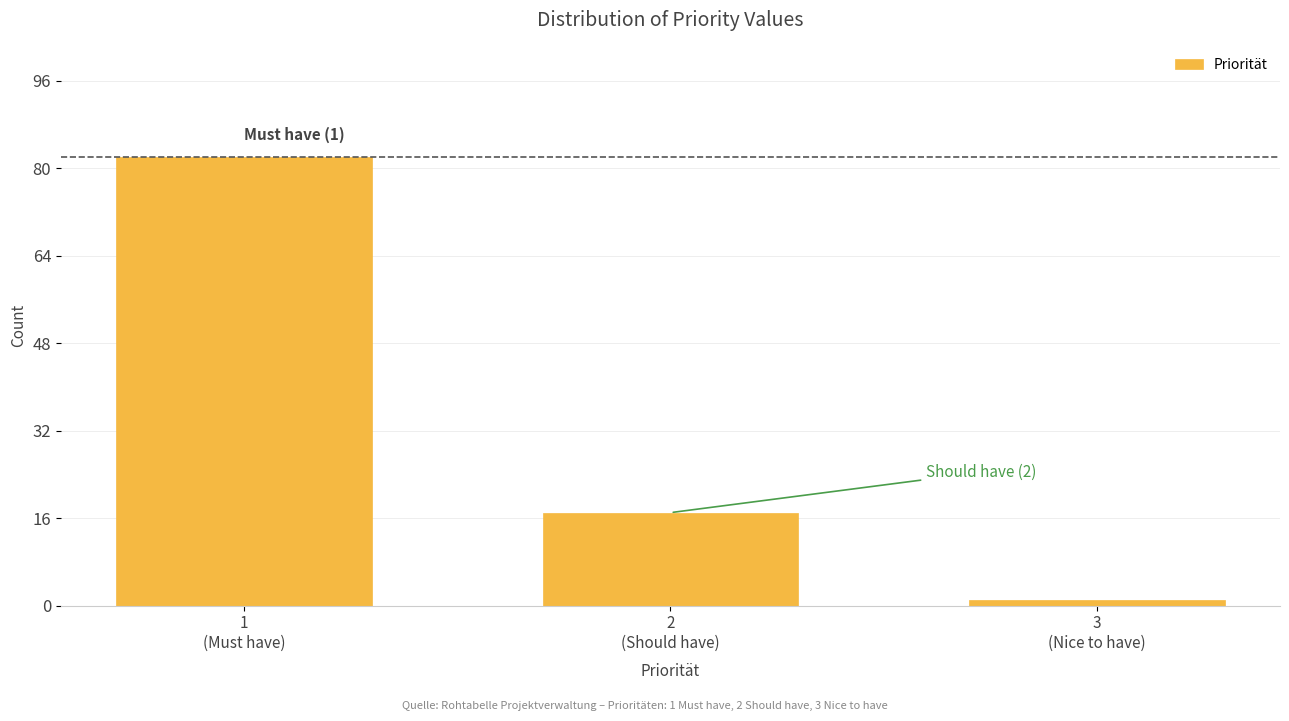

Reading left to right, transcribe all the data shown in this chart.

82	17	1